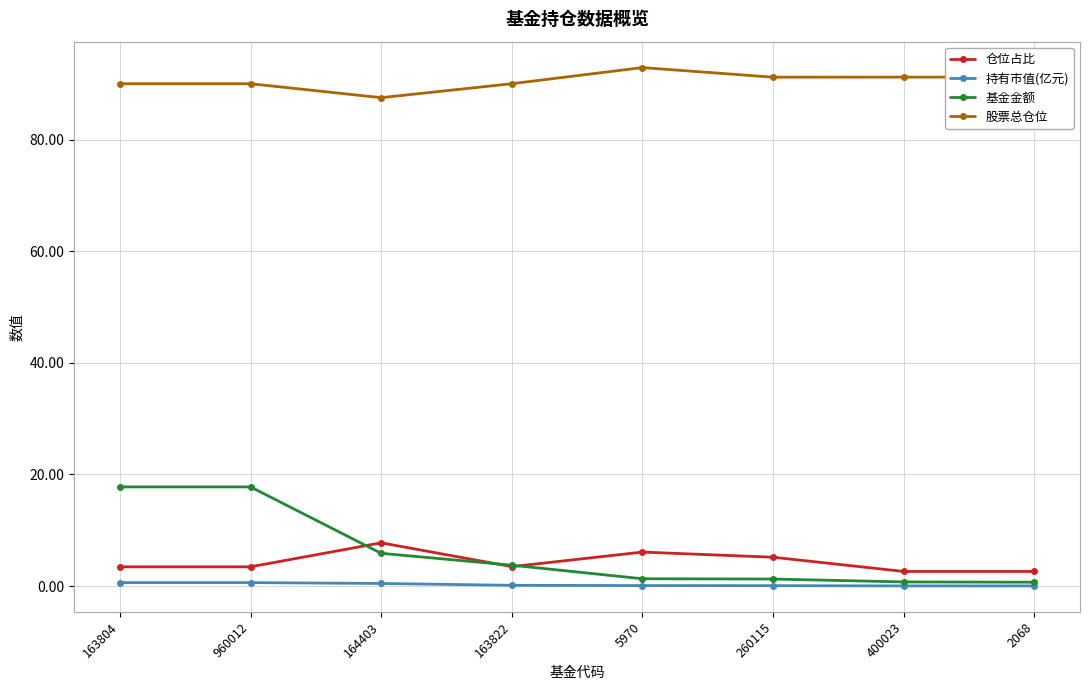

True or false: 股票总仓位 and 基金金额 cross at least once.

False